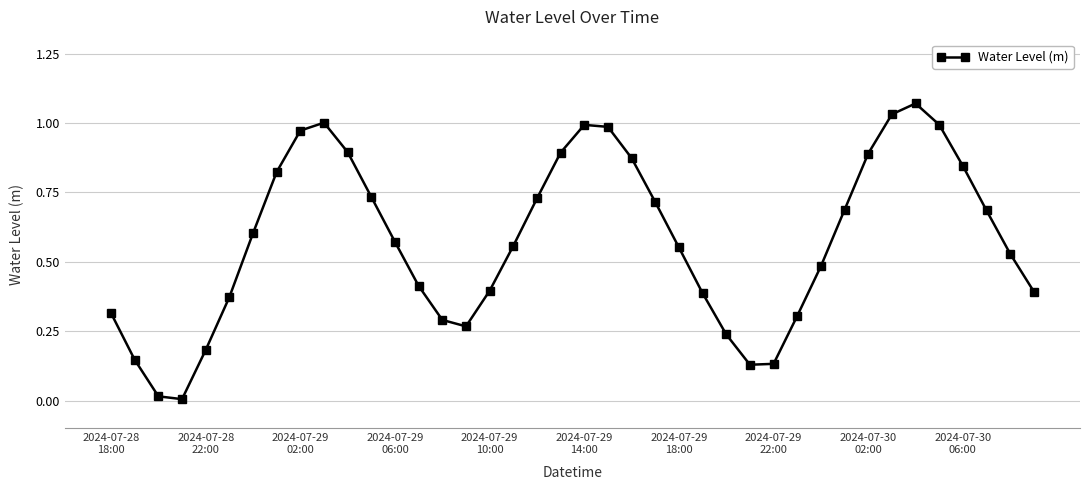

How many points are higher than both their immediate neighbors (excluding endpoints)?

3